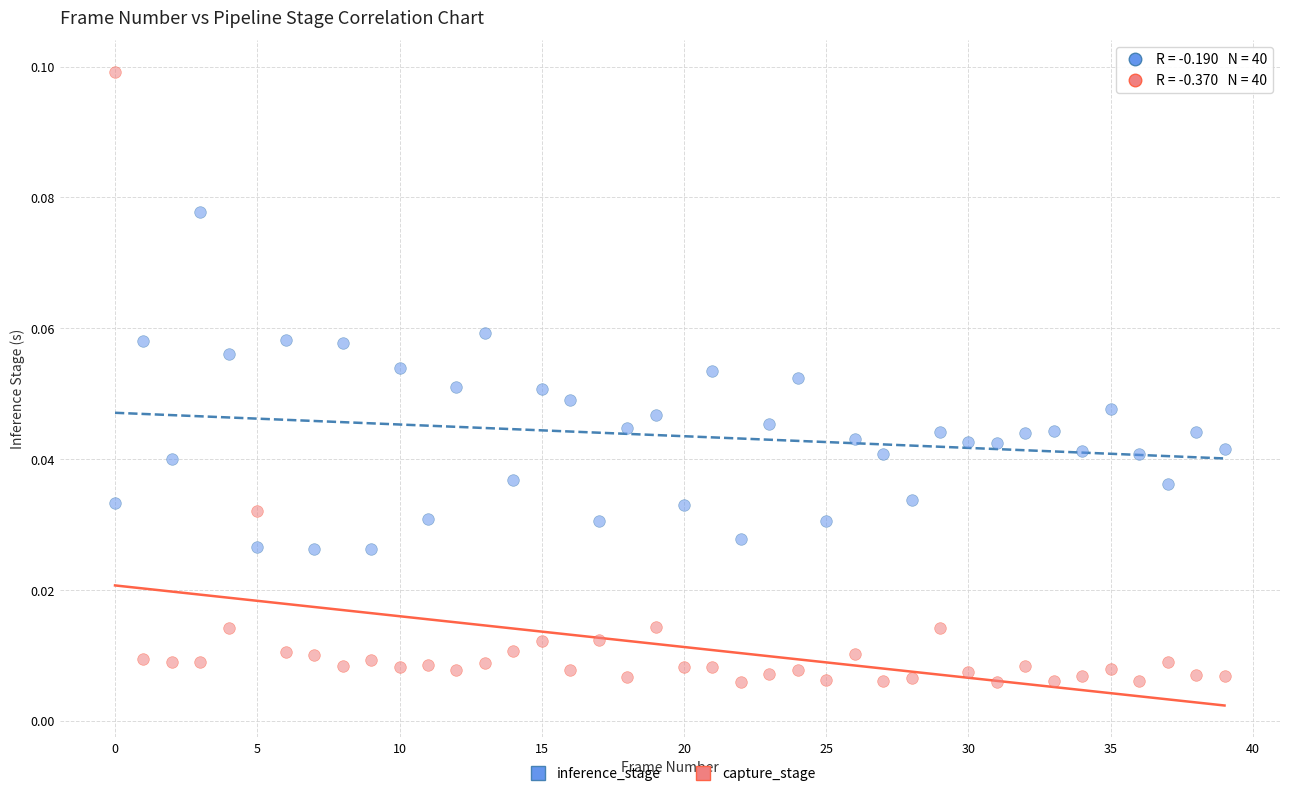

Which series contains the lowest Y value?

capture_stage